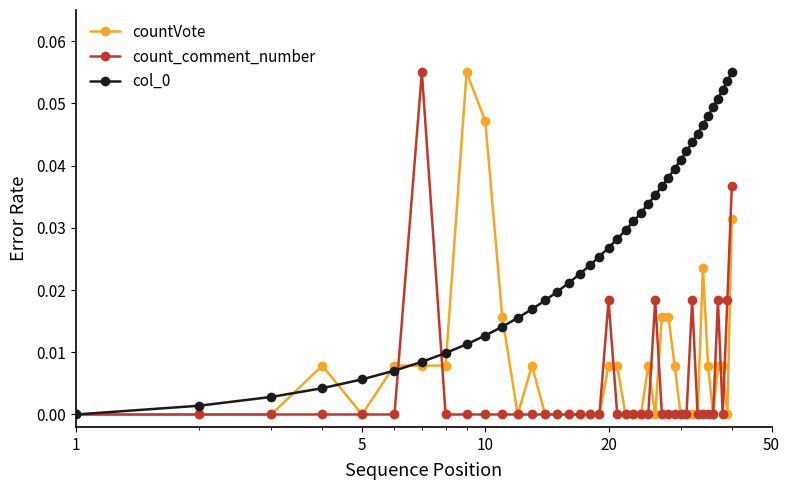

True or false: countVote has more than 1 points higher than both neighbors.

True